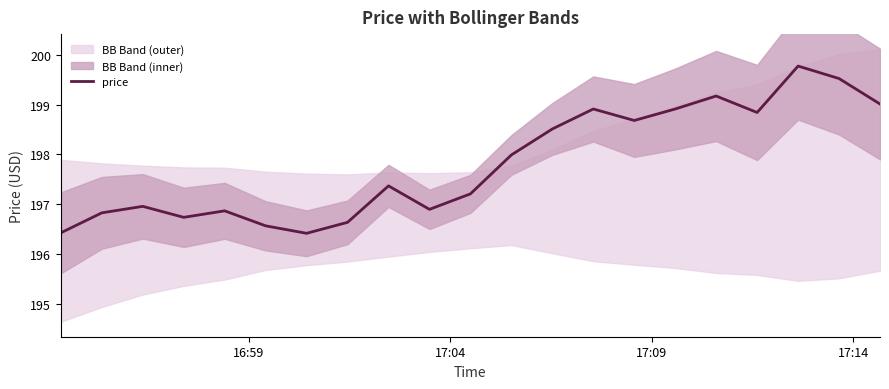

How many interior local peaks (higher than both neighbors) does the data have?

6